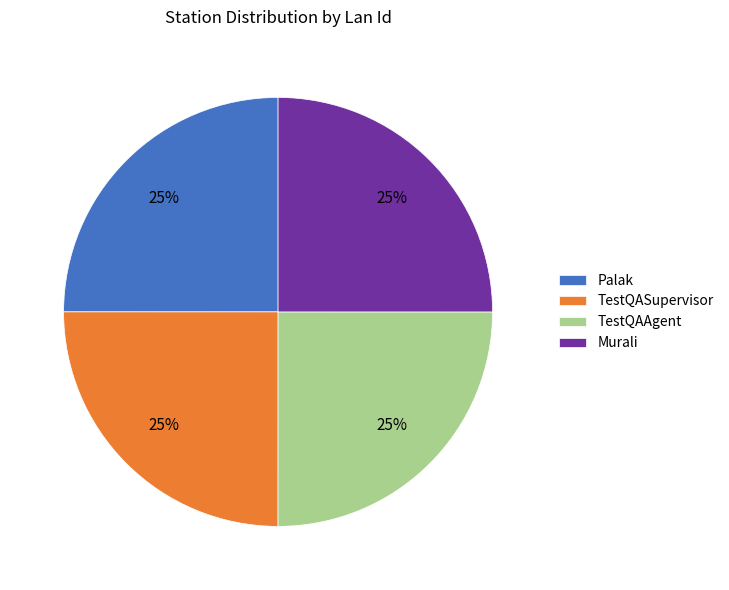

The TestQAAgent slice represents 19% of the pie. True or false?

False